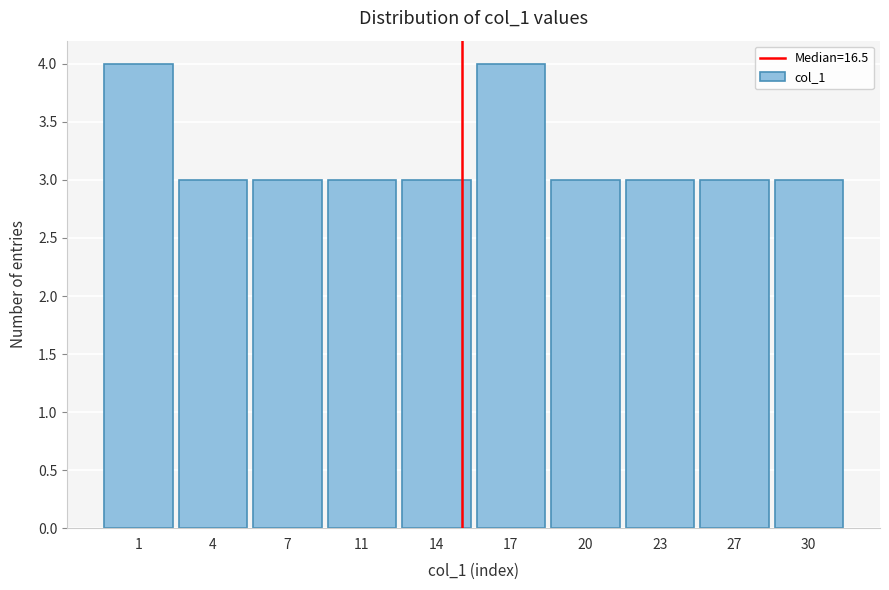

Reading left to right, transcribe all the data shown in this chart.

4	3	3	3	3	4	3	3	3	3